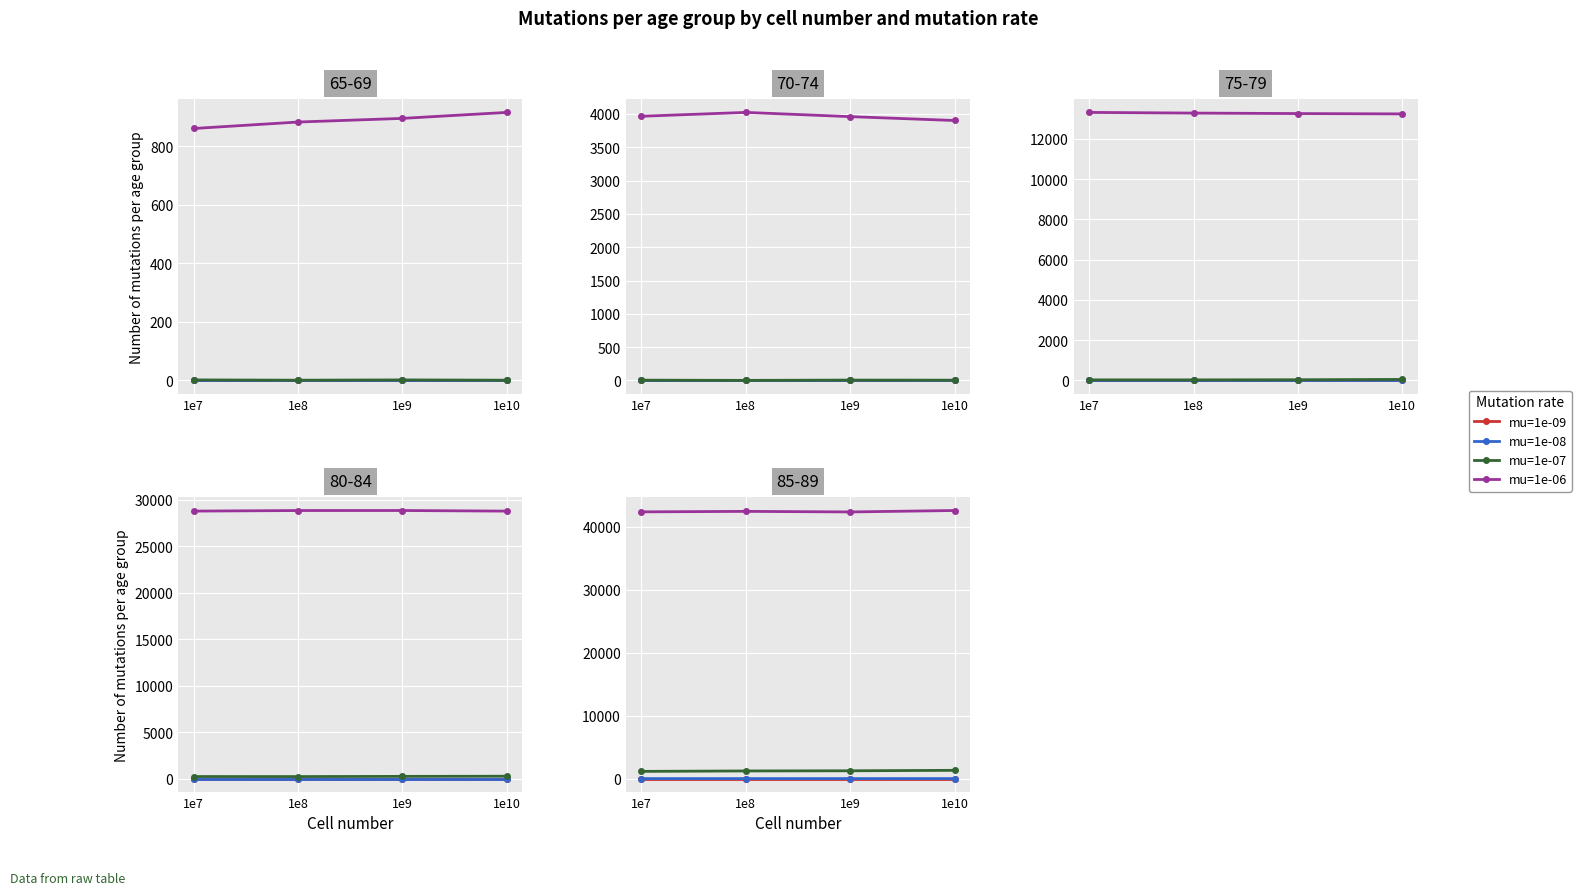

At 1e10, list the series in order from smallest to largest.

mu=1e-09, mu=1e-08, mu=1e-07, mu=1e-06